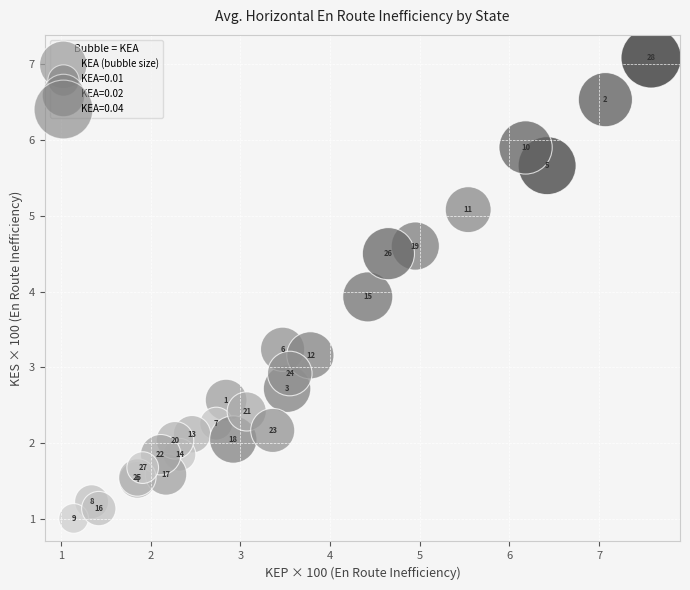

What Y value in the scatter plot is closest to 4?

3.9